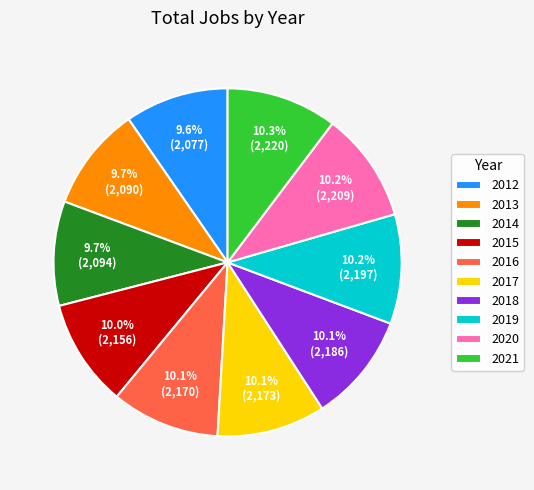

How much of the chart is everything except 2016?

89.9%